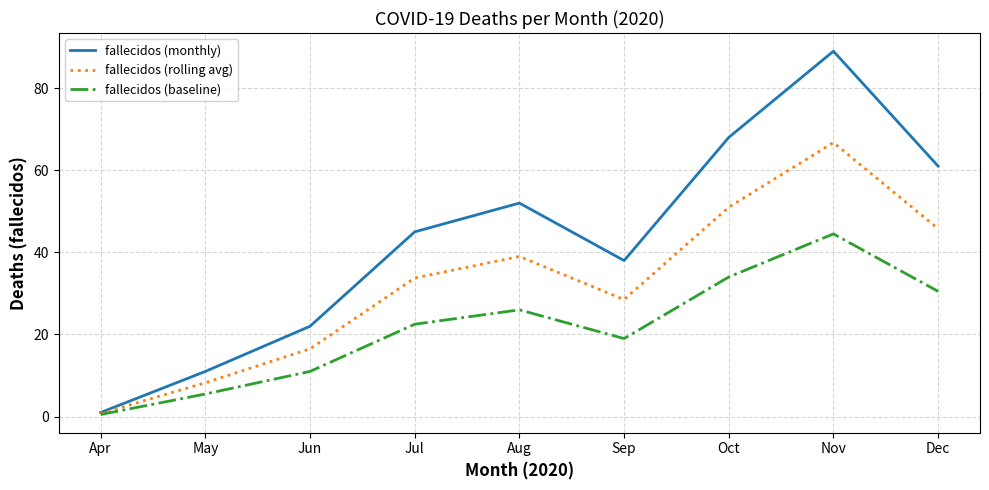

Read the fallecidos (baseline) value at Dec.

30.5